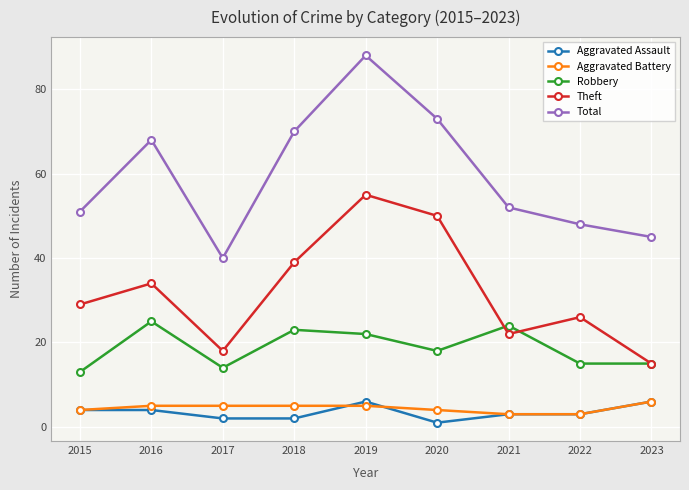

What is the sum of the Aggravated Assault values at 2019 and 2023?

12